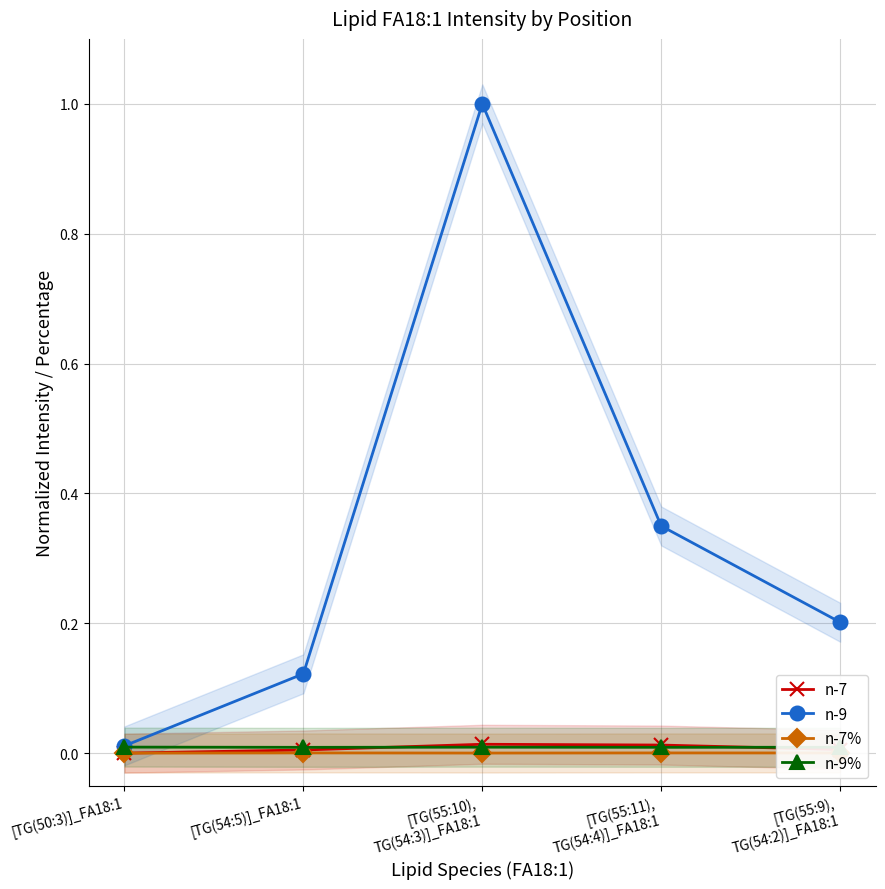

What are all the series names shown in the legend?

n-7, n-9, n-7%, n-9%